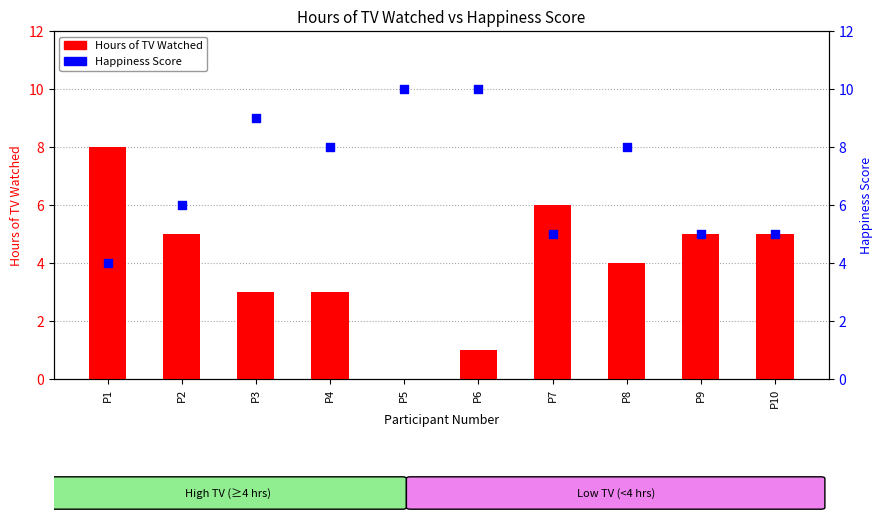

At which category is the sum across all series the highest?

P1